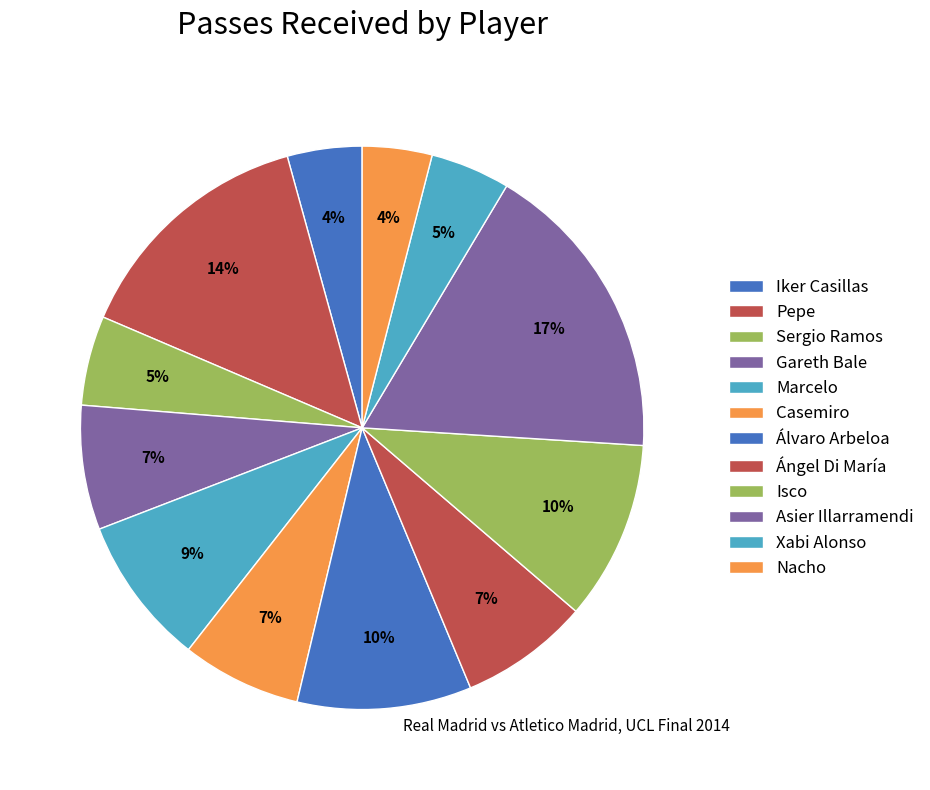

What is the smallest slice in the pie chart?

Nacho